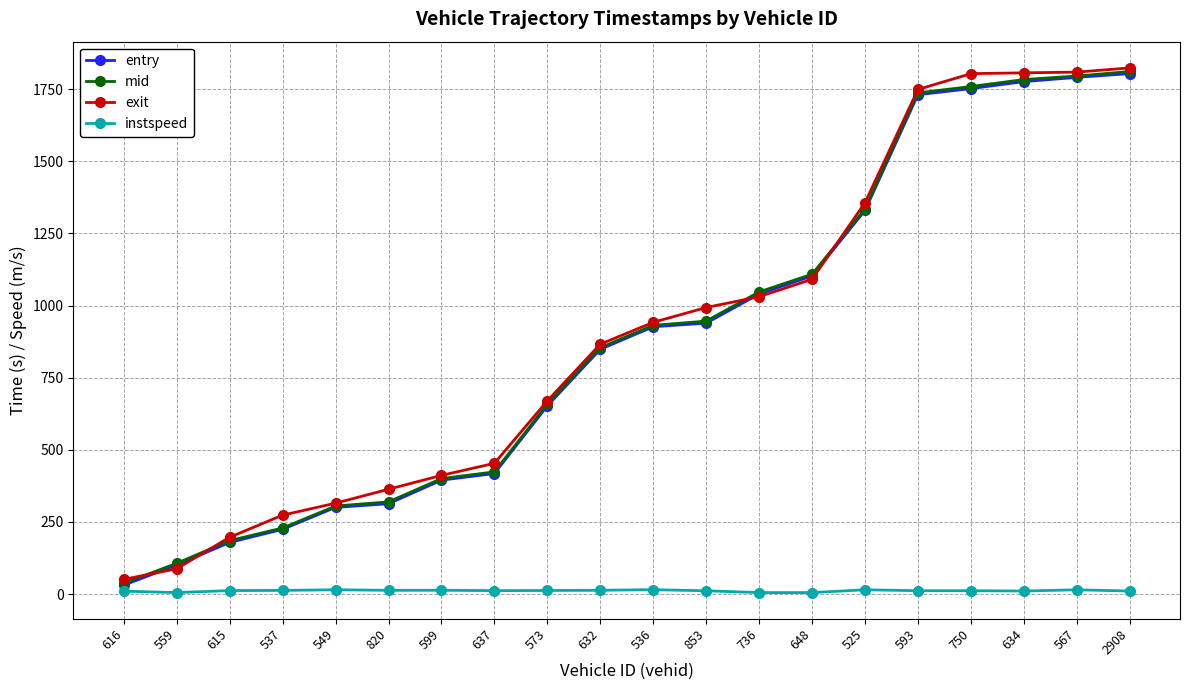

Is the value of instspeed at 750 greater than the value of entry at 599?

No